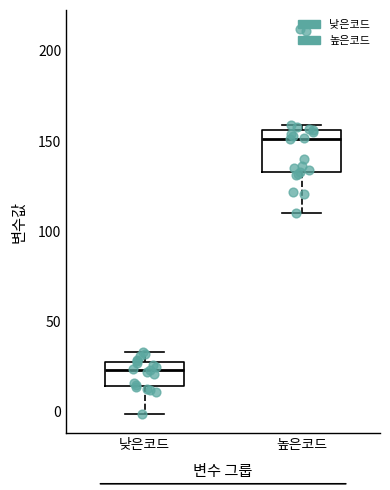

Reading left to right, read every box against the y-axis: the position of its median line, the range the box covers, and the ends of its whiskers. The values are not printed on the chart, so give them approximately, as read against the axis.

낮은코드: median 25, box 15 to 30, whiskers 0 to 35
높은코드: median 150, box 135 to 155, whiskers 110 to 160